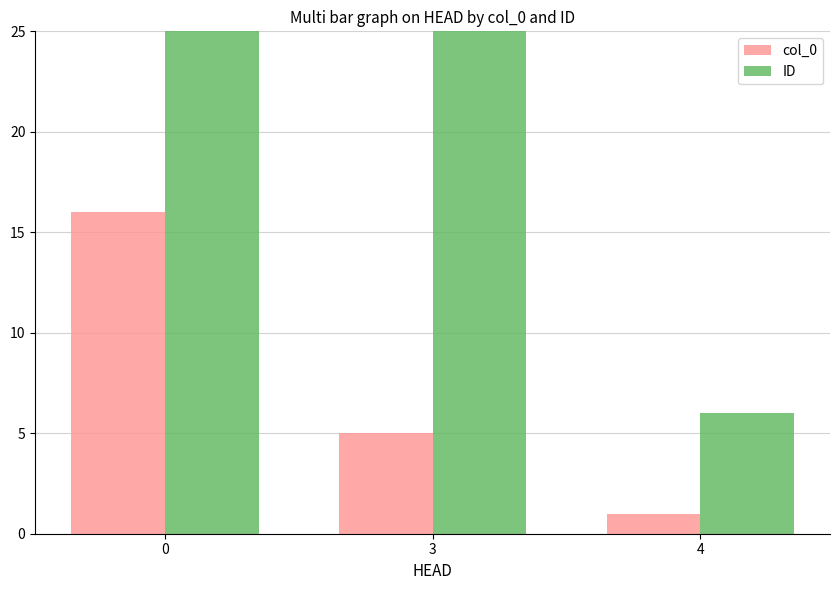

At which category does the chart reach its minimum across all series?

4